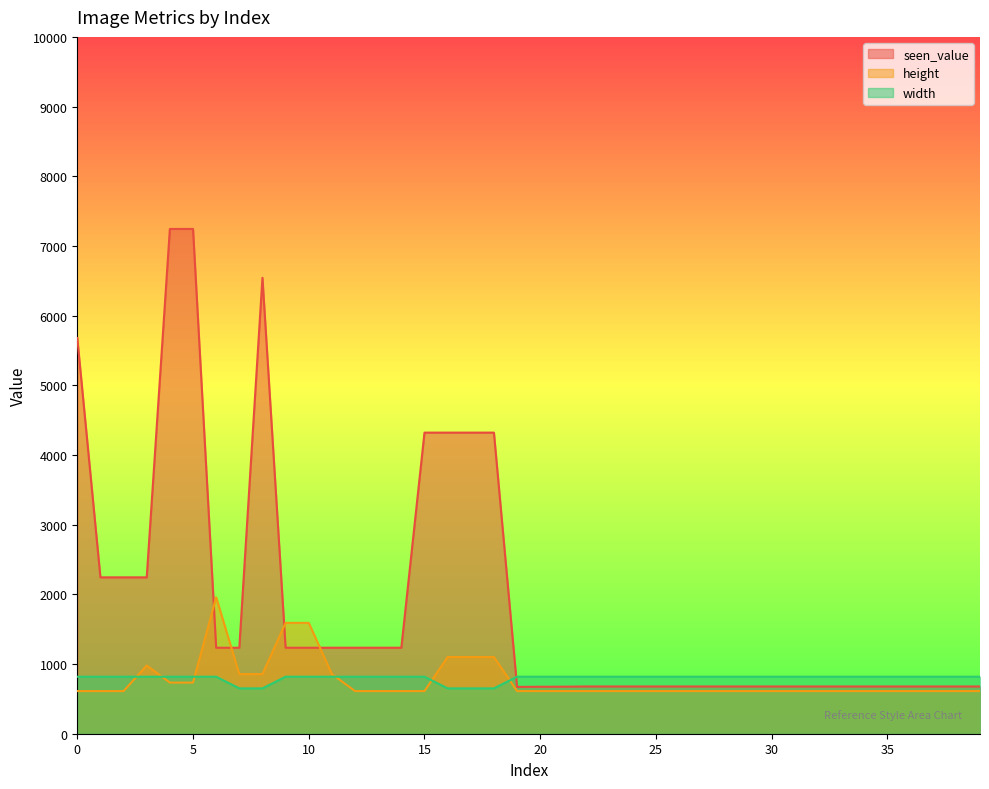

How many interior local valleys does the seen_value series have?

1